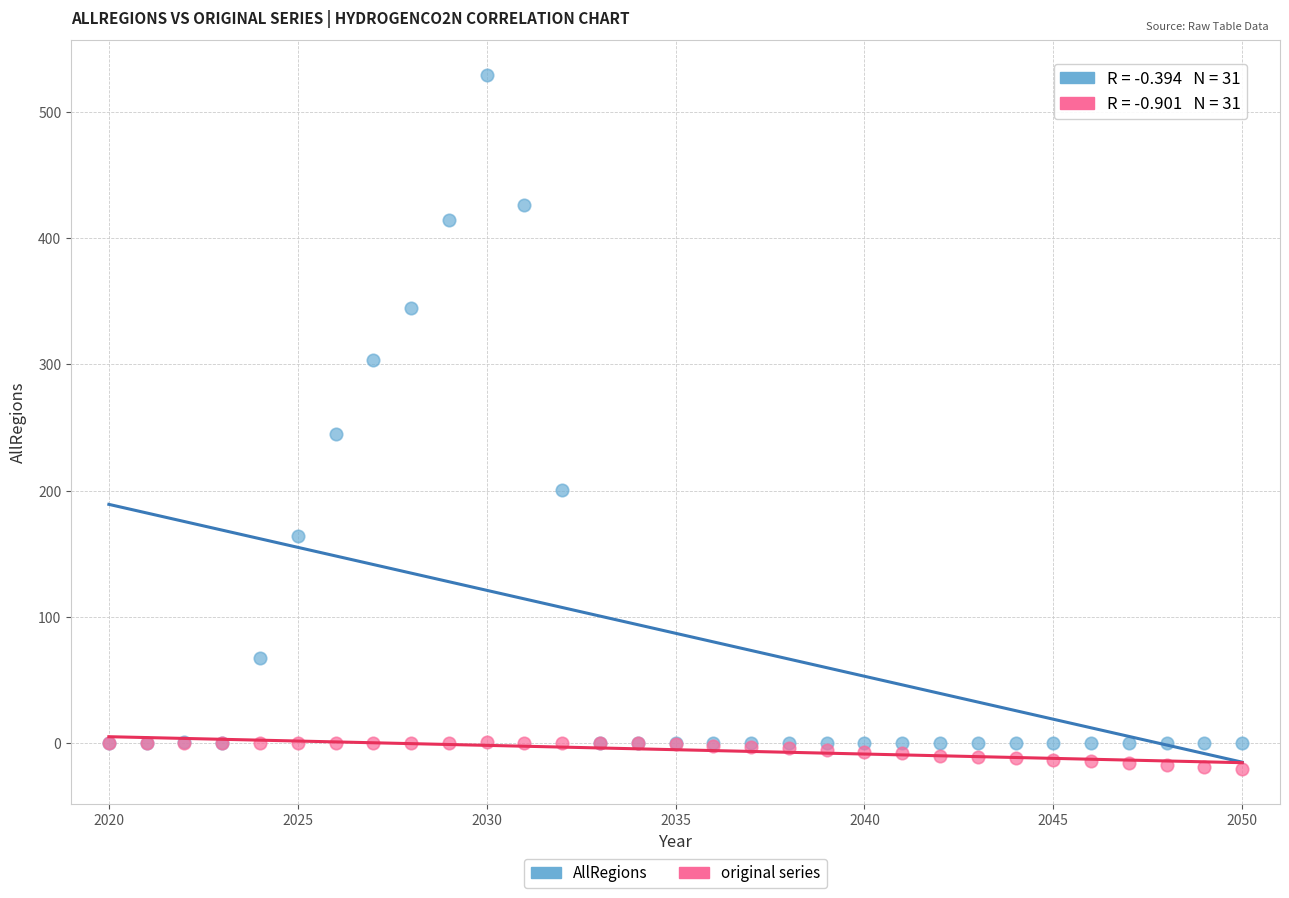

In the AllRegions series, what Y value is closest to 264?

244.9